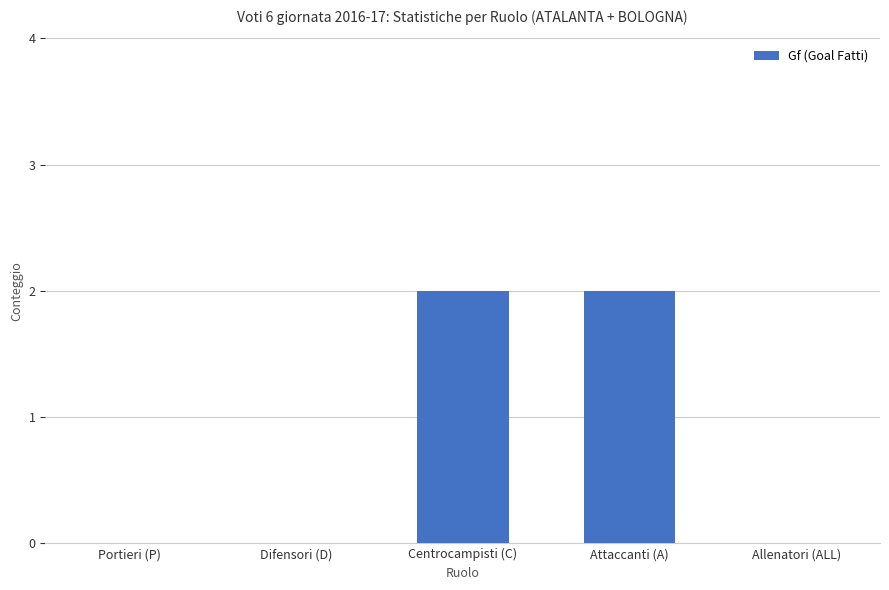

What is the sum of all values?

4